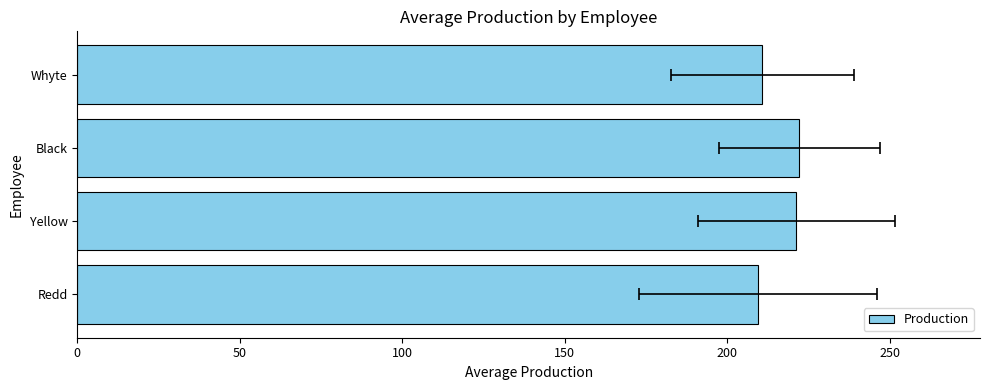

Reading right to left, what are all the values shown in this chart?

210.8	222.2	221.2	209.4